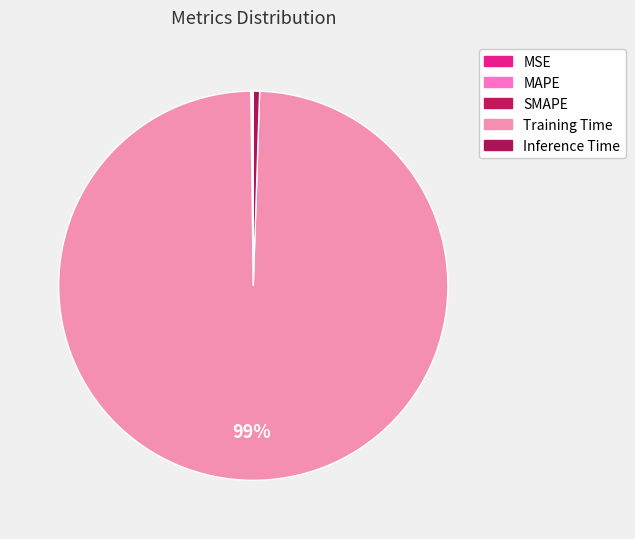

To the nearest percent, what portion does Inference Time represent?

1%